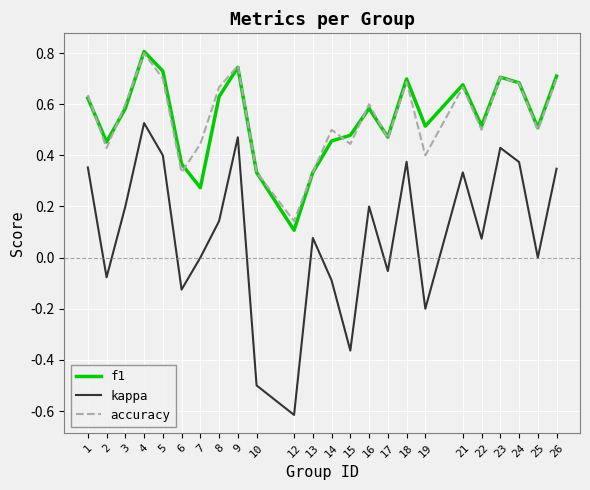

The value of f1 at 14 is 0.5. True or false?

True